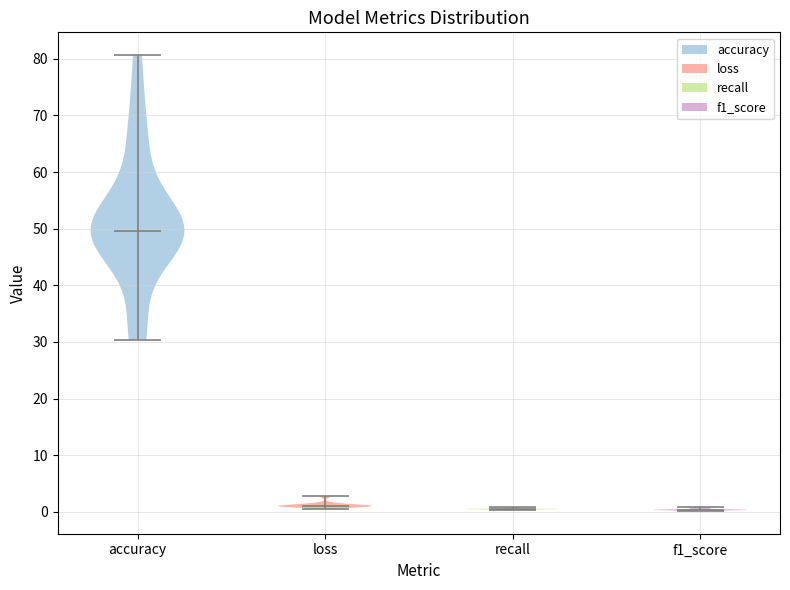

What is the lowest point the violin for recall reaches on the y-axis? The values are not printed on the chart, so give them approximately, as read against the axis.

0